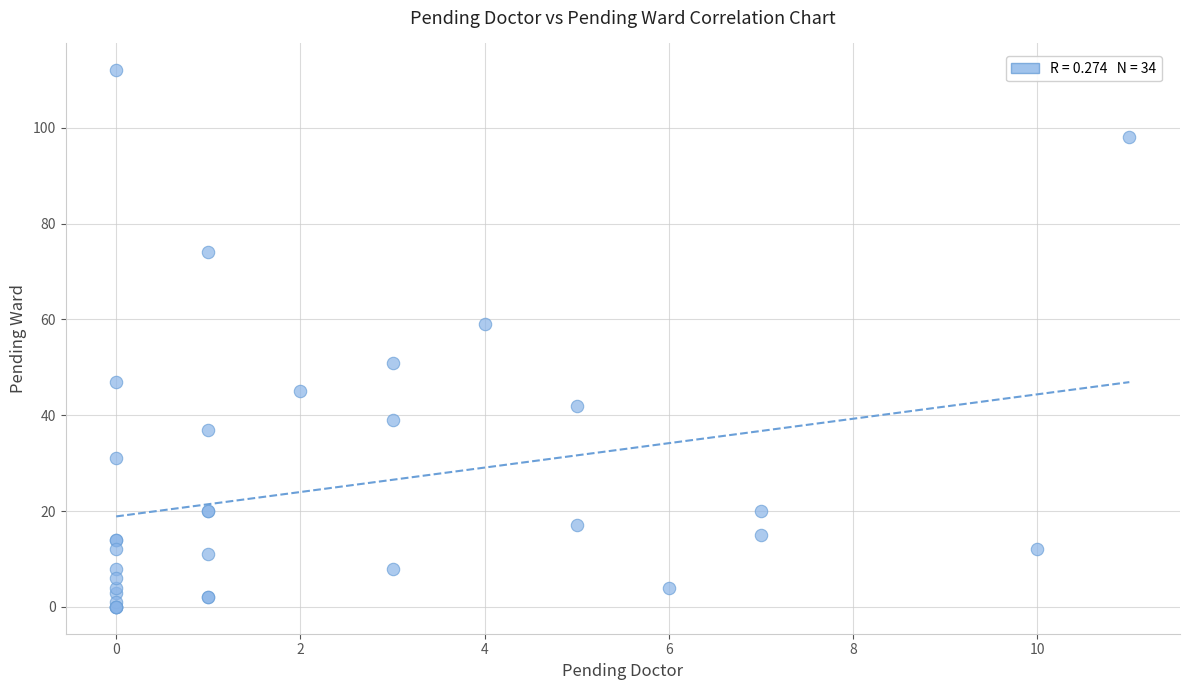

What Y value in the scatter plot is closest to 56?

59